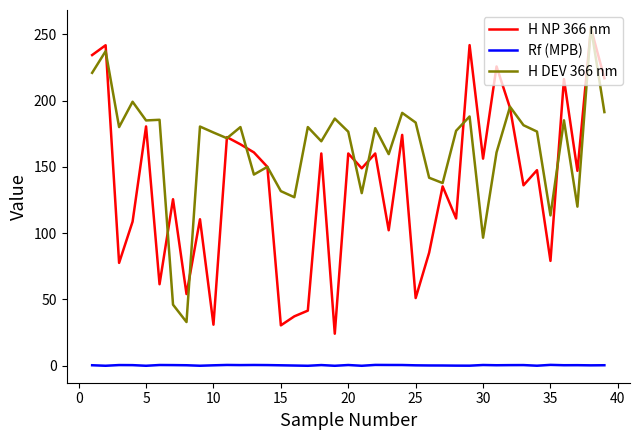

Which series has the largest range (max minus min)?

H NP 366 nm